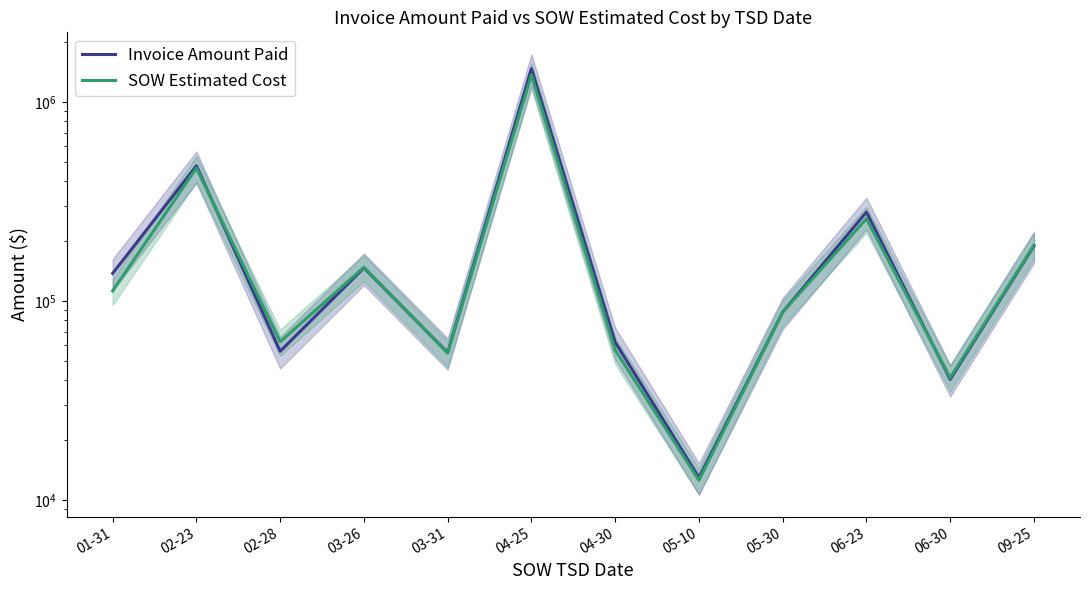

Reading left to right, what are all the values shown in this chart?

Invoice Amount Paid: 01-31=137791.3	02-23=478270.5	02-28=56001.0	03-26=146919.0	03-31=55197.0	04-25=1471099.1	04-30=62254.0	05-10=13008.1	05-30=88045.5	06-23=280151.6	06-30=40484.0	09-25=189311.5
SOW Estimated Cost: 01-31=112583.5	02-23=465884.0	02-28=62522.5	03-26=148085.0	03-31=54861.0	04-25=1369302.2	04-30=56854.0	05-10=12601.5	05-30=88033.5	06-23=259562.8	06-30=41285.0	09-25=190958.5